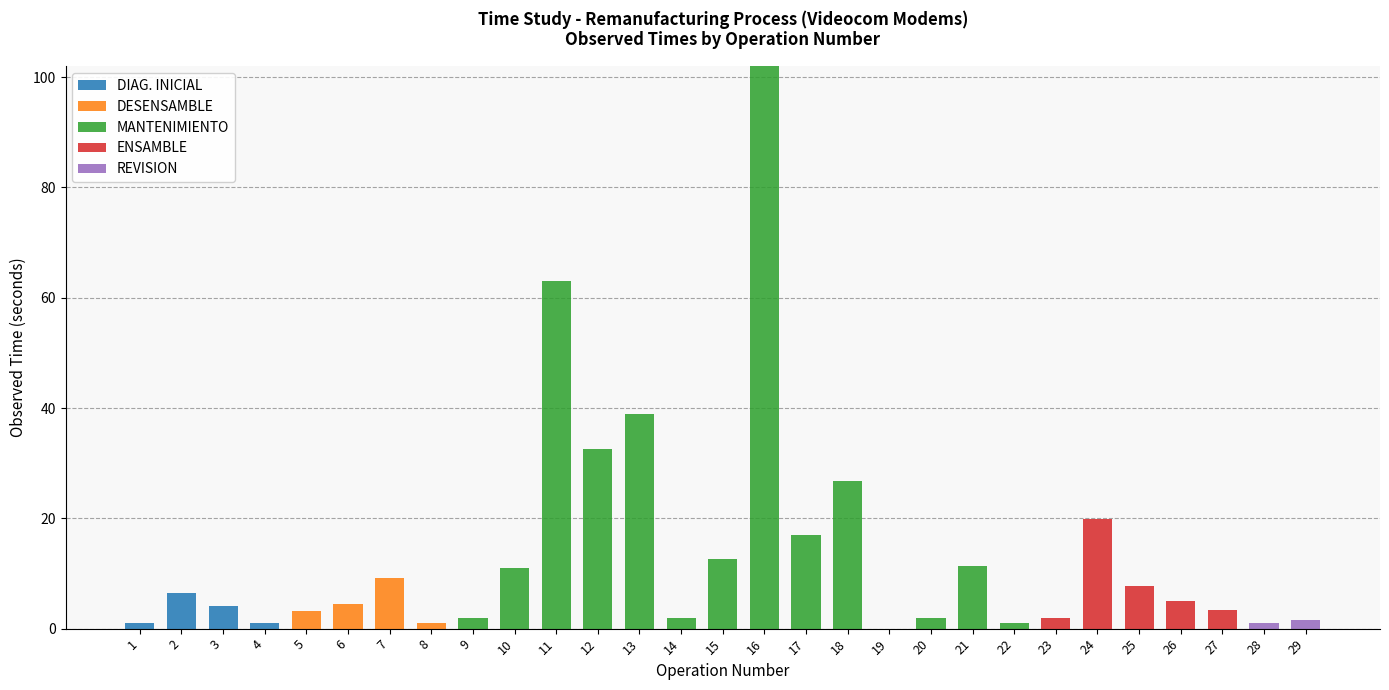

At which category is the sum across all series the highest?

16